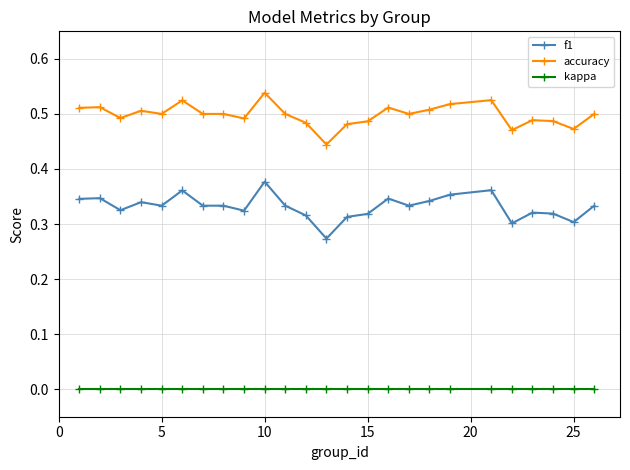

Which series has the largest total across all categories?

accuracy